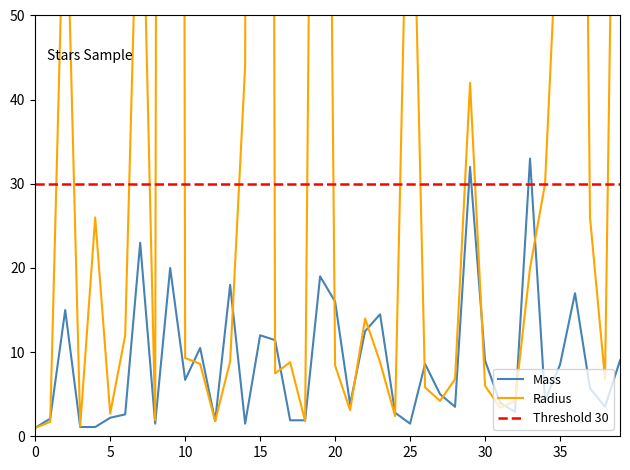

What is the value of the Mass point at the 2nd from the left?

2.1